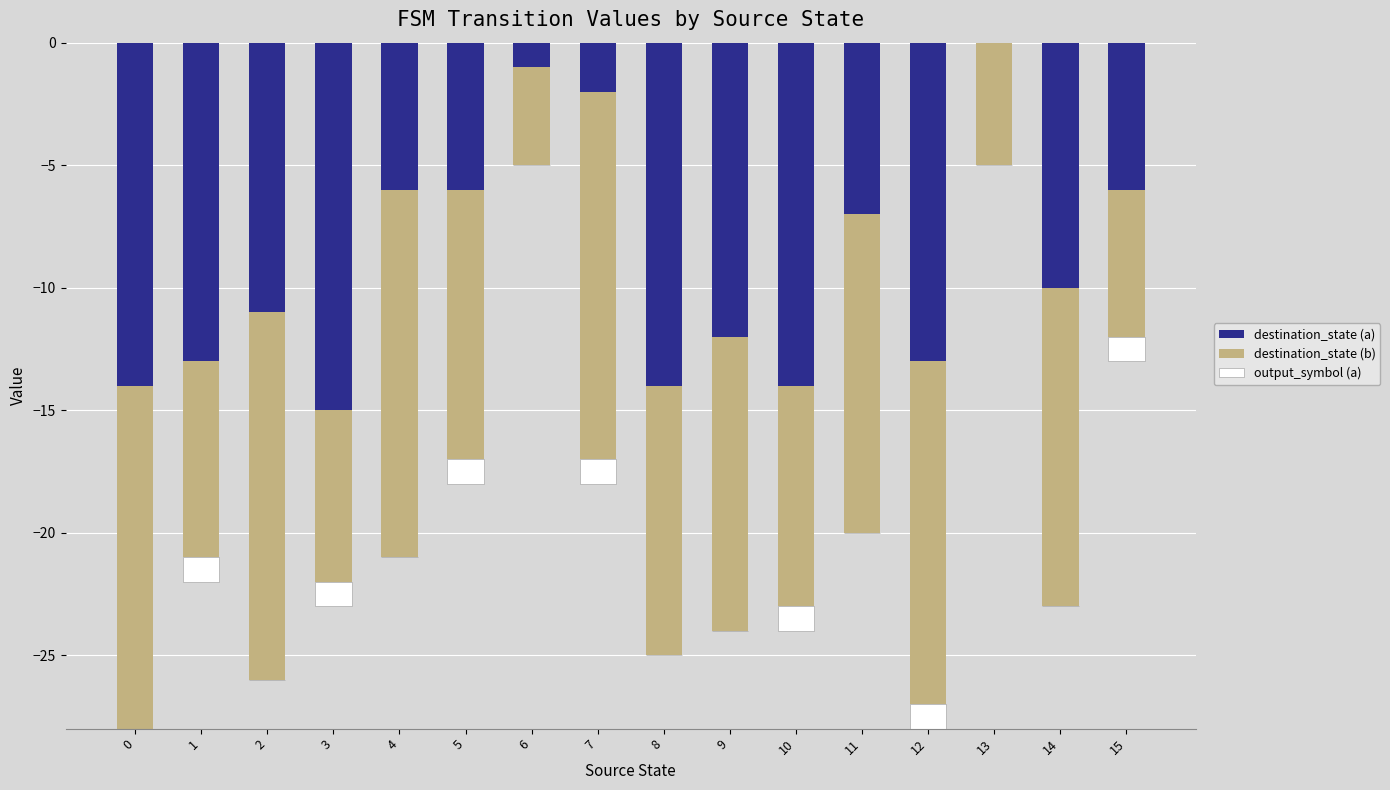

Reading left to right, extract all data points from this chart.

destination_state (a): 0=-14	1=-13	2=-11	3=-15	4=-6	5=-6	6=-1	7=-2	8=-14	9=-12	10=-14	11=-7	12=-13	13=0	14=-10	15=-6
destination_state (b): 0=-14	1=-8	2=-15	3=-7	4=-15	5=-11	6=-4	7=-15	8=-11	9=-12	10=-9	11=-13	12=-14	13=-5	14=-13	15=-6
output_symbol (a): 0=0	1=-1	2=0	3=-1	4=0	5=-1	6=0	7=-1	8=0	9=0	10=-1	11=0	12=-1	13=0	14=0	15=-1